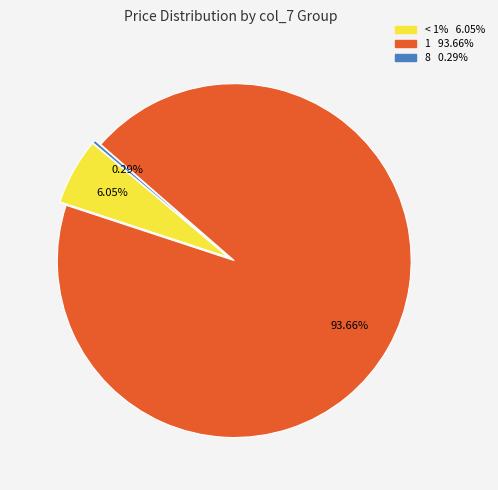

How many segments does this pie chart have?

3